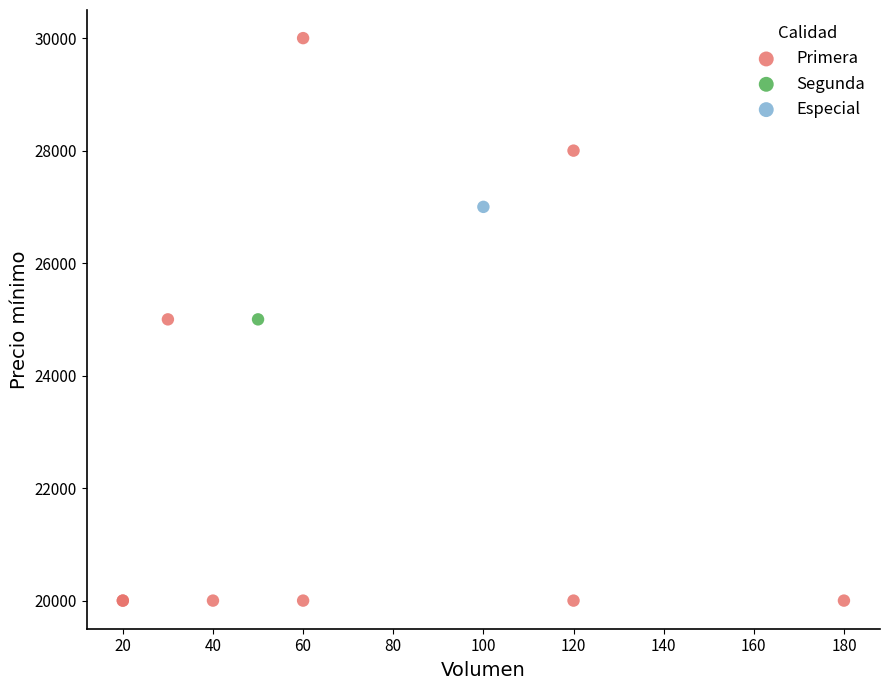

What are all the series names shown in the legend?

Primera, Segunda, Especial